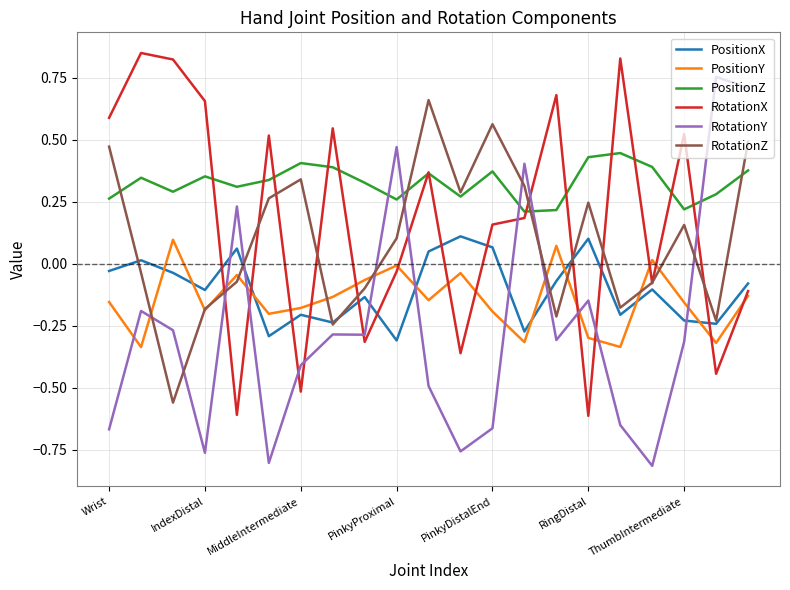

True or false: PositionZ and PositionY cross at least once.

False